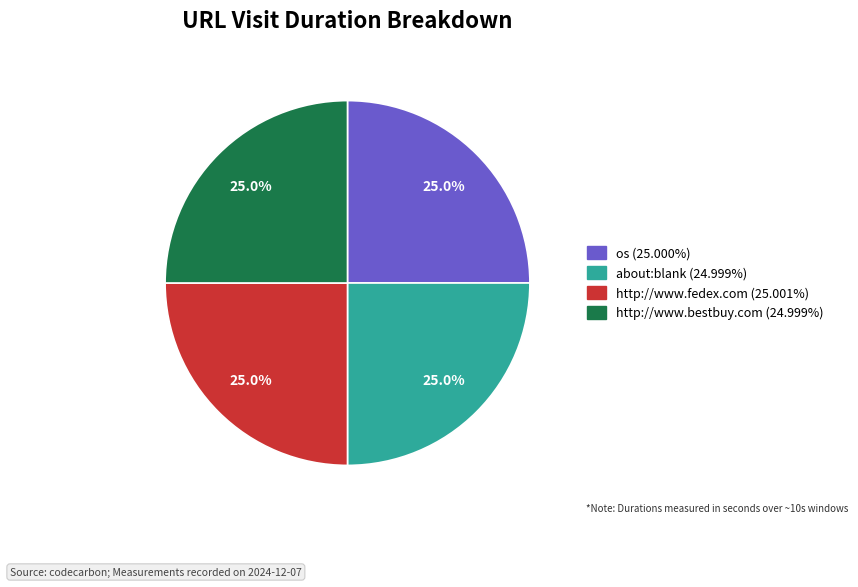

Approximately how many times larger is the value at os compared to about:blank?

1.0